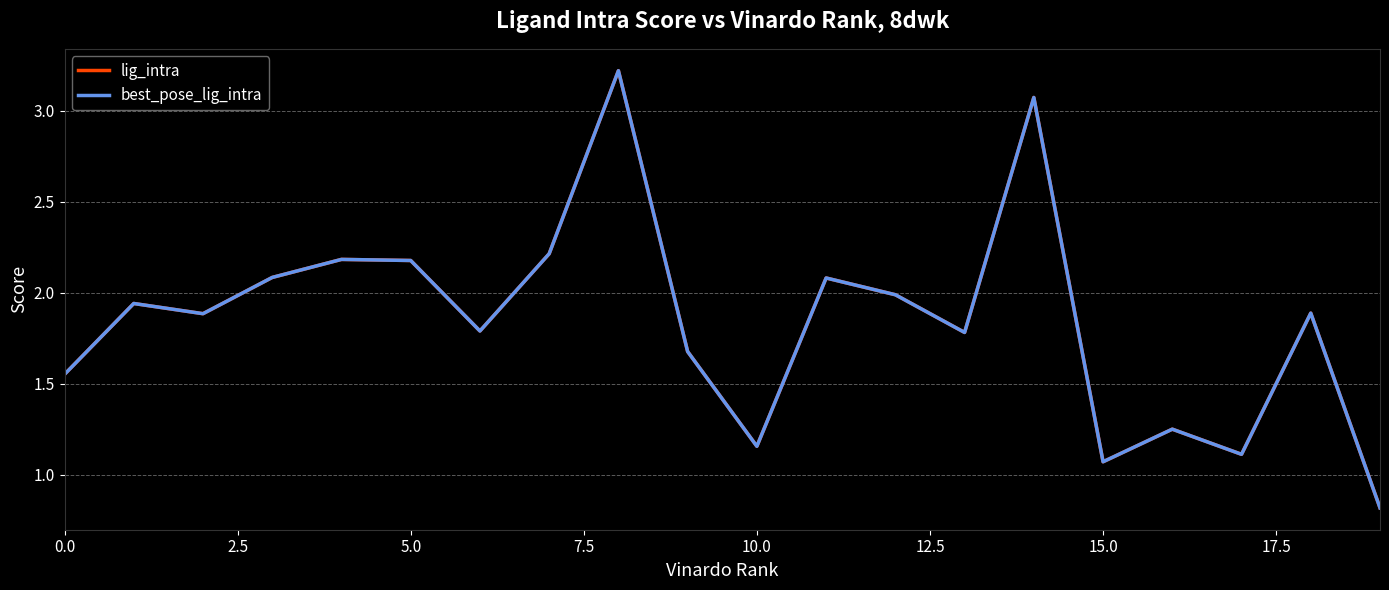

Does the chart display data point markers on the line(s)?

No